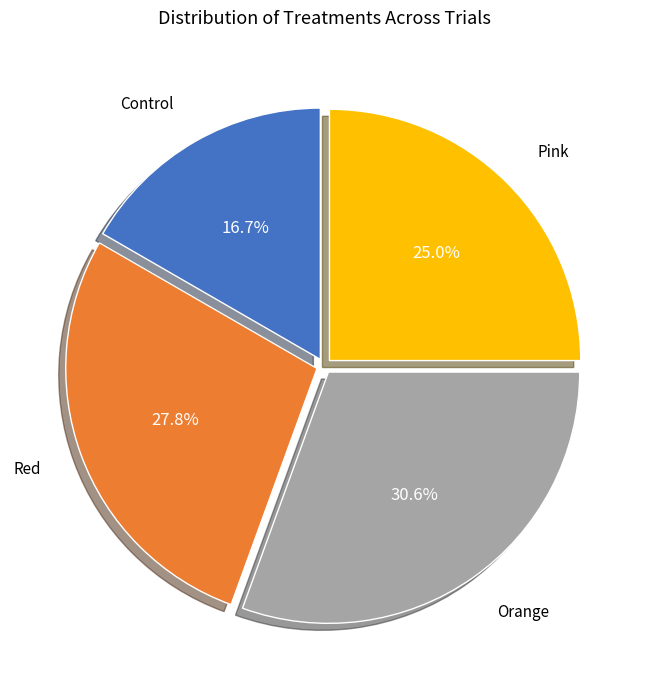

Does any single category account for the majority?

No